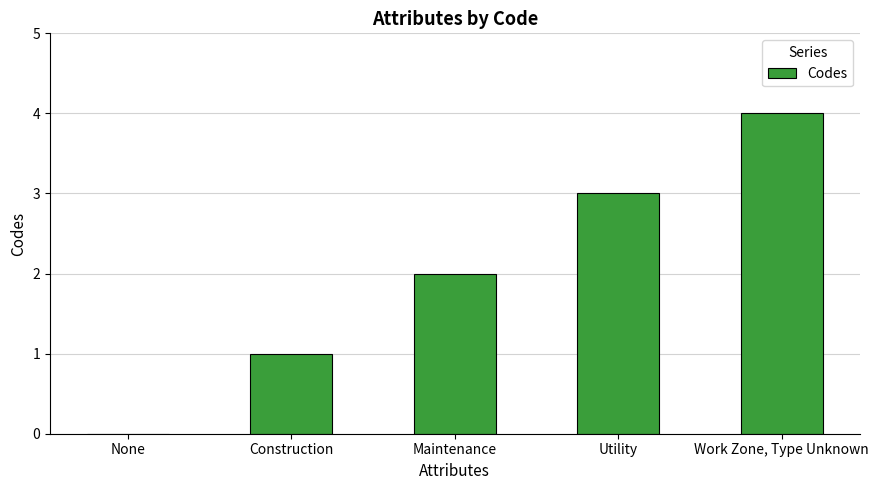

Reading left to right, list all the values displayed in this chart.

None=0	Construction=1	Maintenance=2	Utility=3	Work Zone, Type Unknown=4